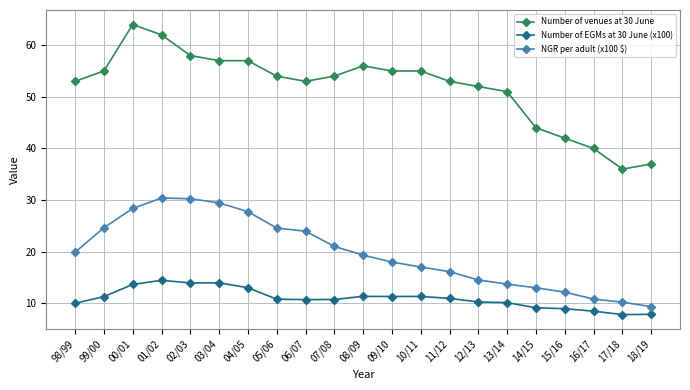

What is the sum of the Number of venues at 30 June values at 02/03 and 00/01?

122.0